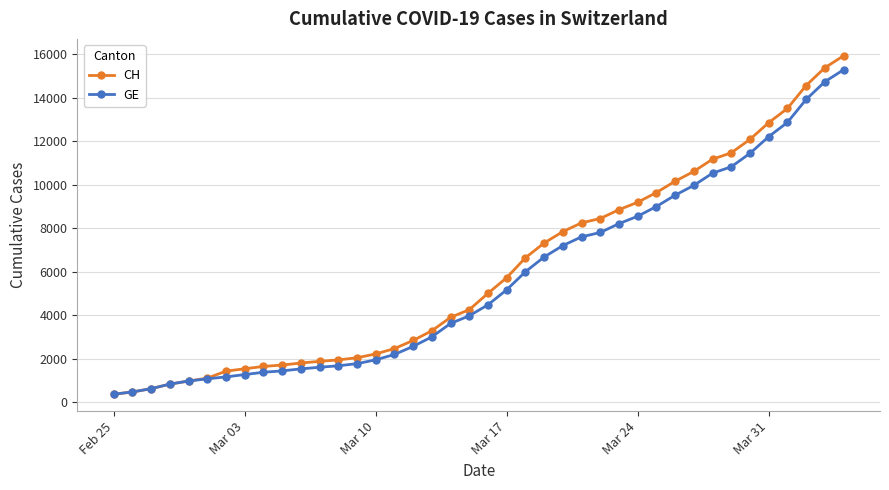

What is the value of the CH point at the 37th from the left?

13505